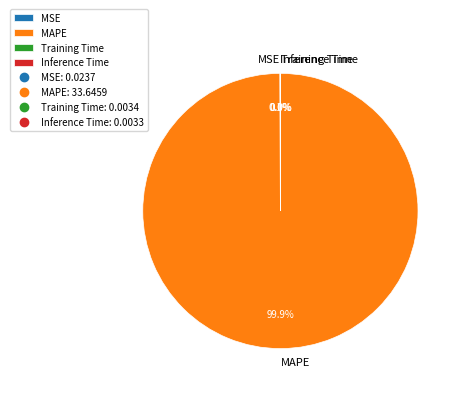

What is the largest slice in the pie chart?

MAPE